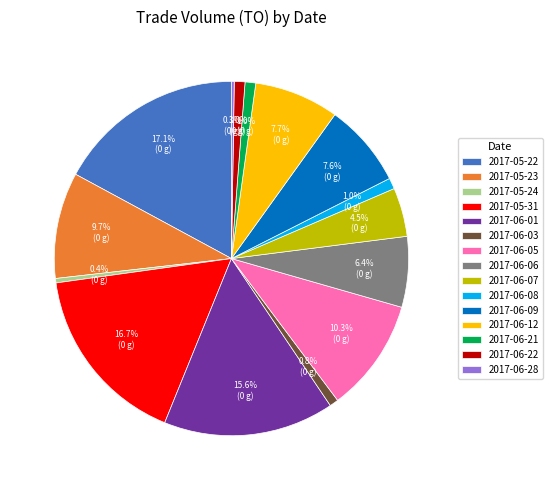

To the nearest percent, what is the difference between the largest and smallest slice percentages?

17%